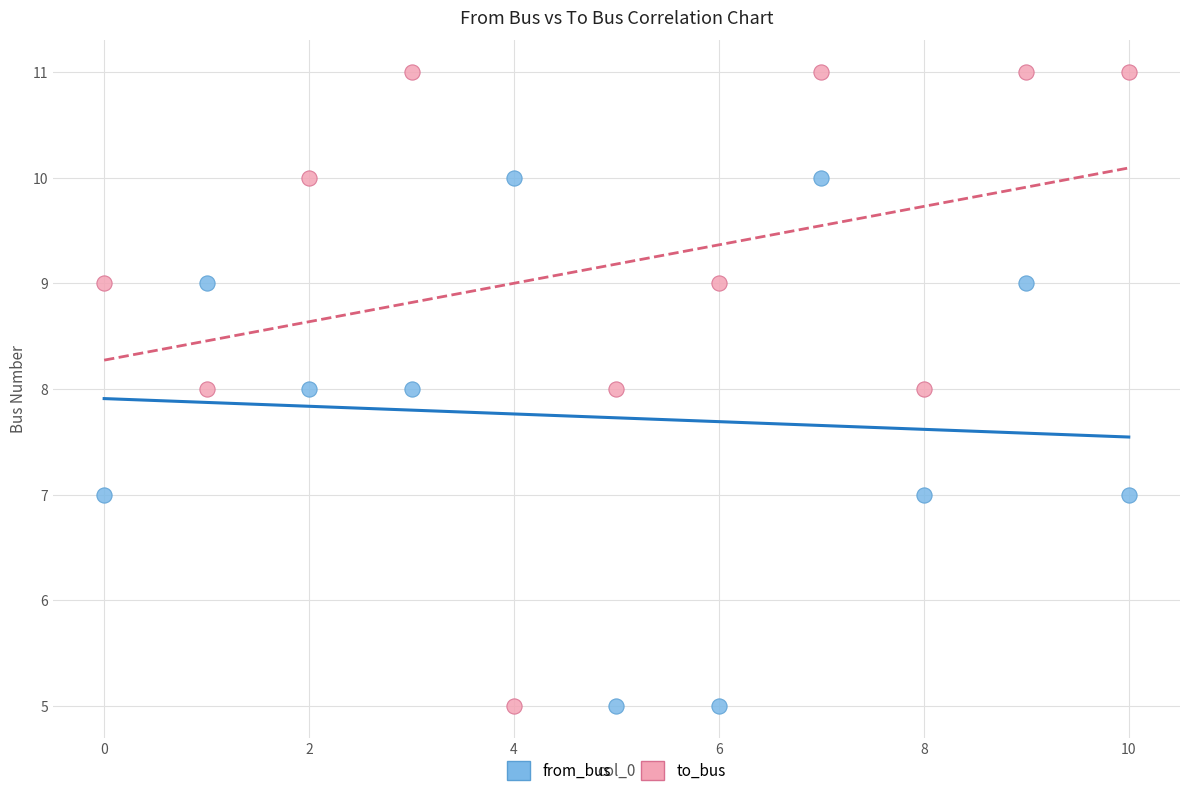

Which series has the largest Y range (max minus min)?

to_bus